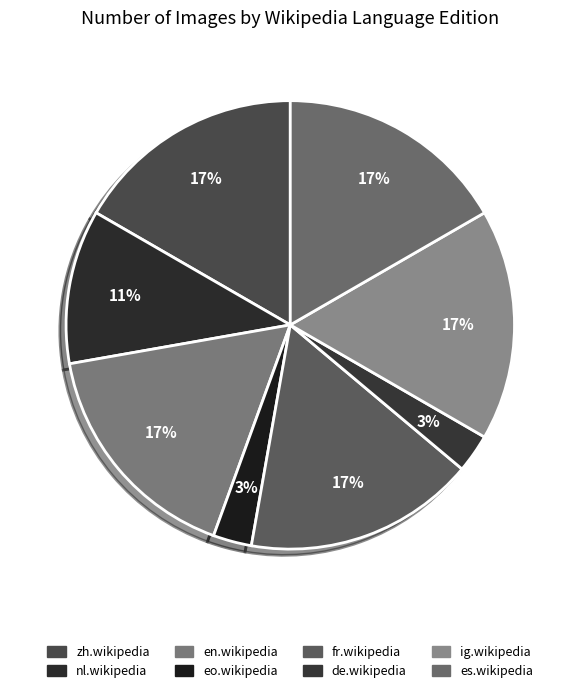

To the nearest percent, what is the combined percentage of fr.wikipedia and es.wikipedia?

33%